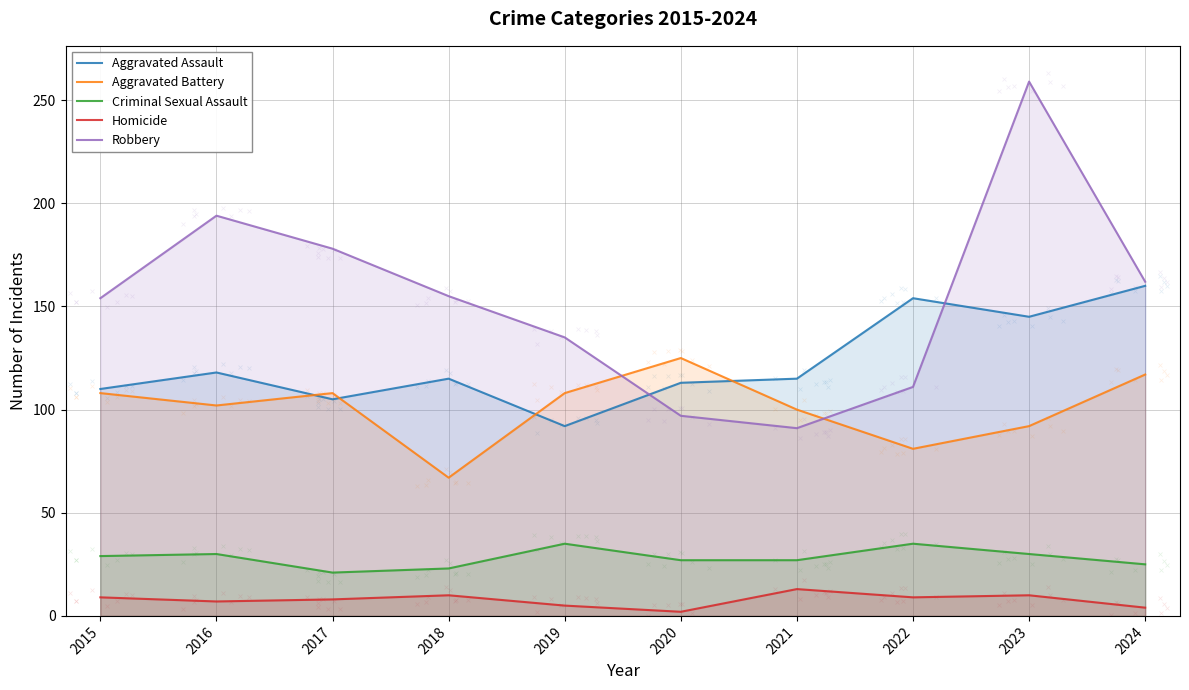

Which series has the widest spread of Y values?

Robbery